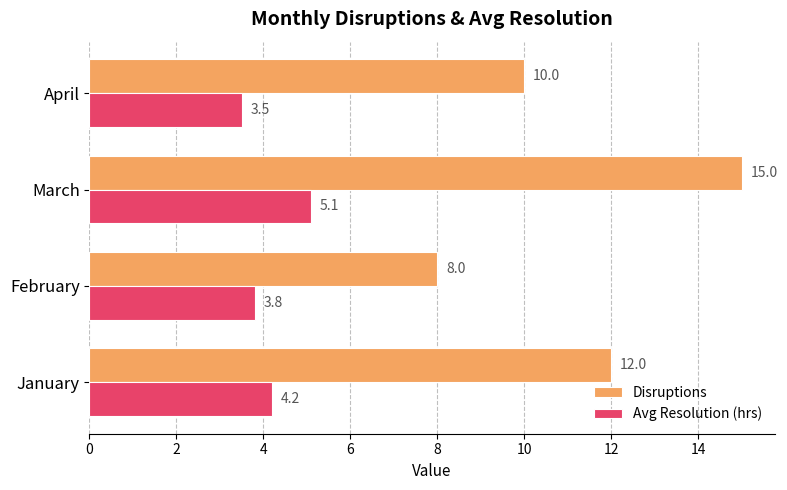

The Disruptions series shows 25.5 at March. True or false?

False